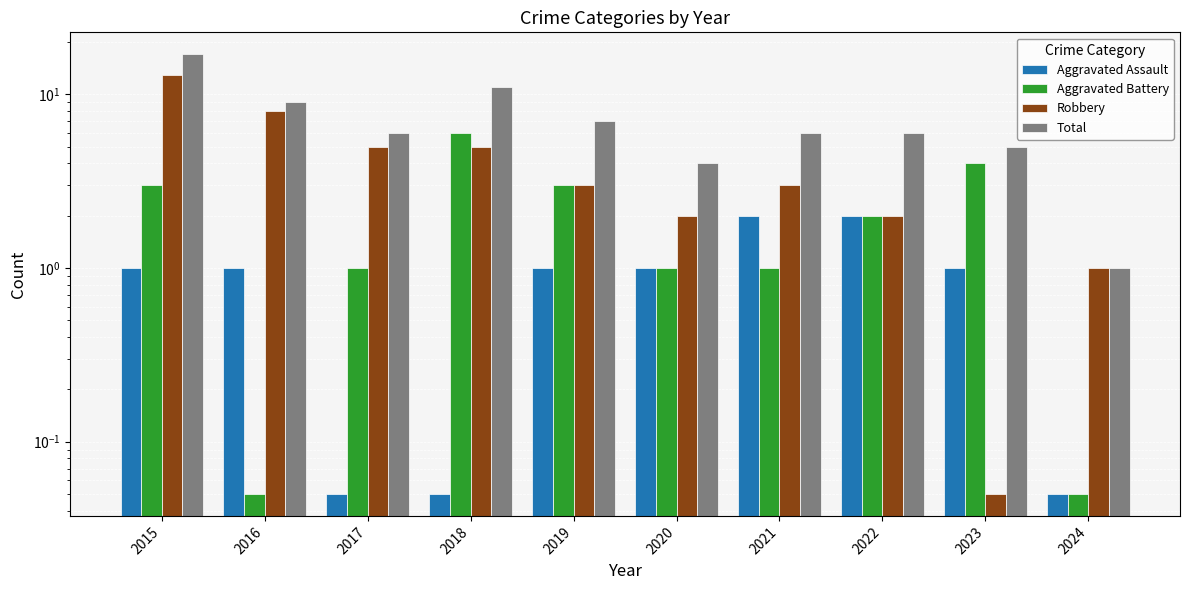

The Total series shows 6.0 at 2017. True or false?

True